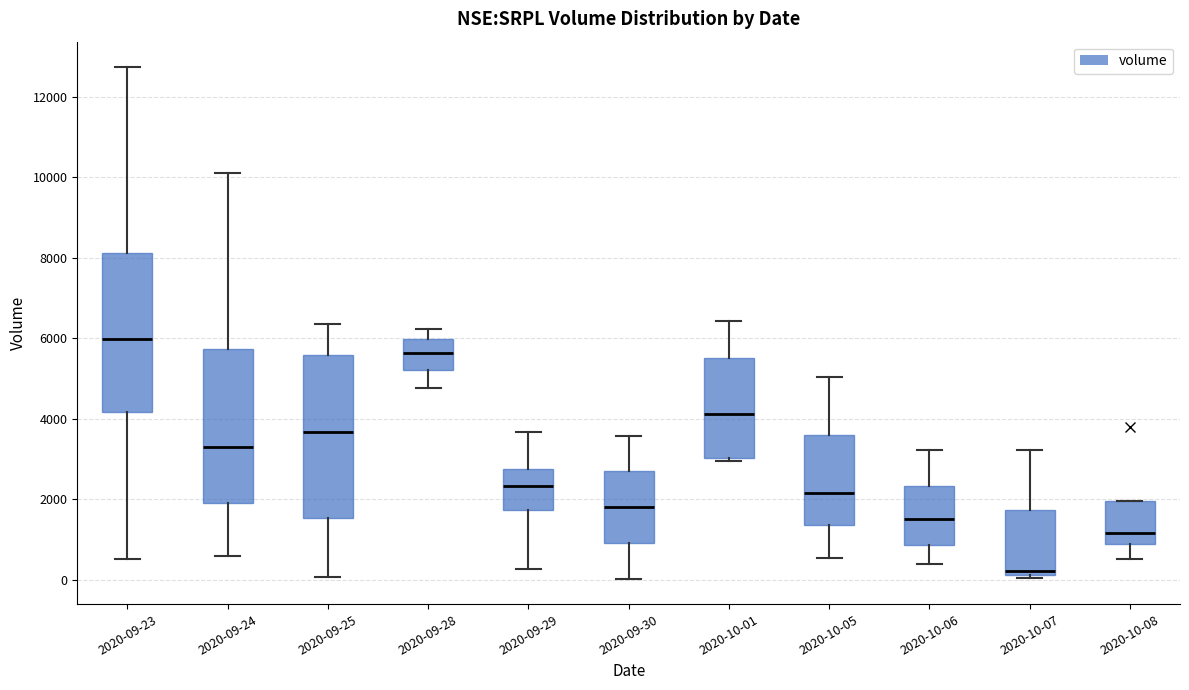

Reading left to right, read every box against the y-axis: the position of its median line, the range the box covers, and the ends of its whiskers. The values are not printed on the chart, so give them approximately, as read against the axis.

2020-09-23: median 6000, box 4200 to 8200, whiskers 600 to 12800
2020-09-24: median 3400, box 2000 to 5800, whiskers 600 to 10200
2020-09-25: median 3600, box 1600 to 5600, whiskers 0 to 6400
2020-09-28: median 5600, box 5200 to 6000, whiskers 4800 to 6200
2020-09-29: median 2400, box 1800 to 2800, whiskers 200 to 3600
2020-09-30: median 1800, box 1000 to 2600, whiskers 0 to 3600
2020-10-01: median 4200, box 3000 to 5600, whiskers 3000 (just below the box's lower edge) to 6400
2020-10-05: median 2200, box 1400 to 3600, whiskers 600 to 5000
2020-10-06: median 1600, box 800 to 2400, whiskers 400 to 3200
2020-10-07: median 200 (just above the box's lower edge), box 200 to 1800, whiskers 0 to 3200
2020-10-08: median 1200, box 800 to 2000, whiskers 600 to 2000